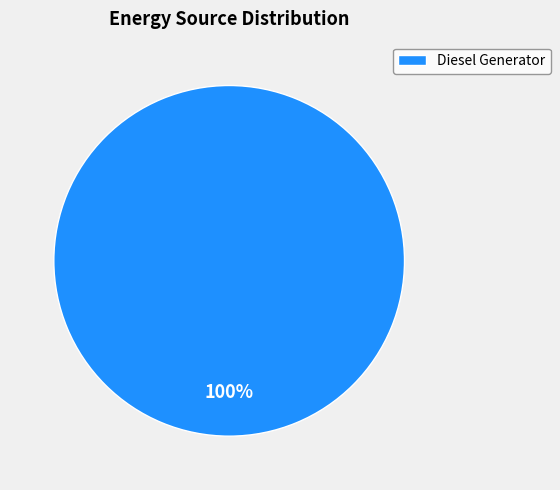

How many segments does this pie chart have?

1